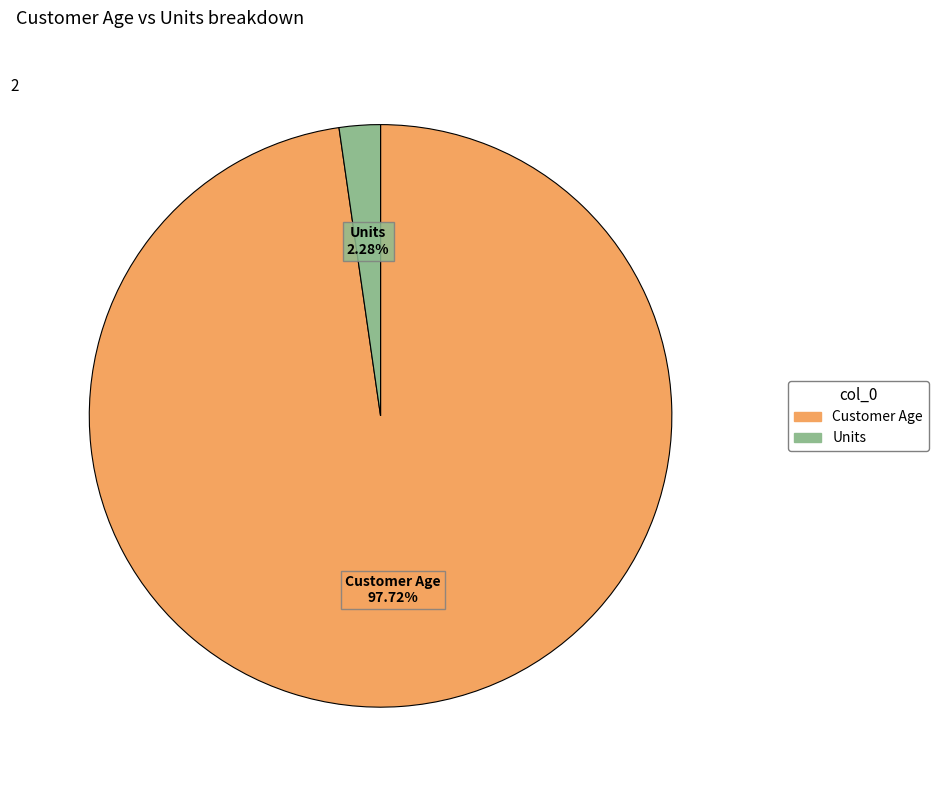

What percentage is NOT represented by Units?

97.7%